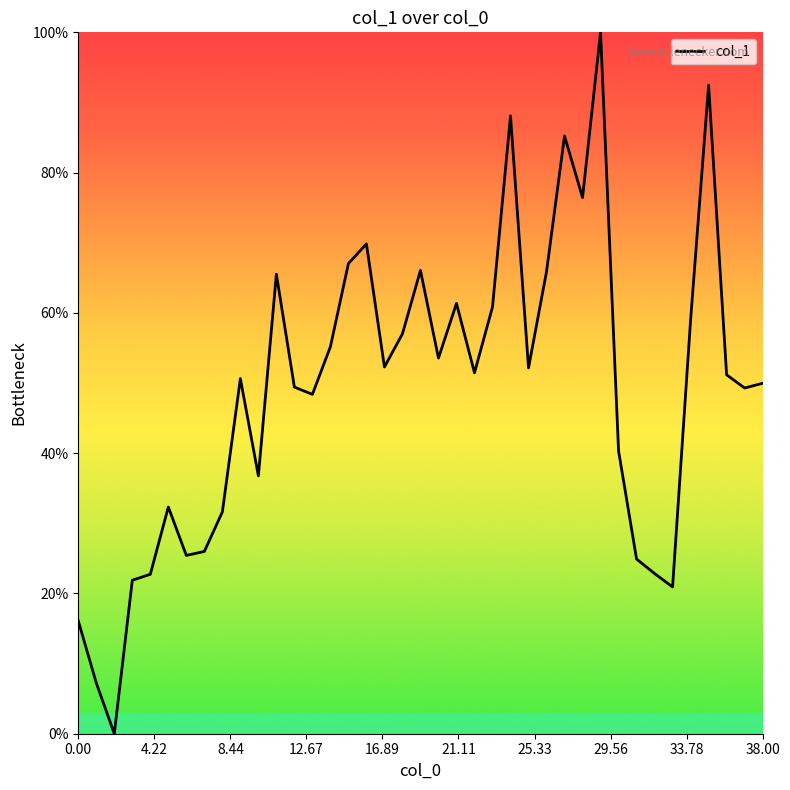

What is the difference between the maximum and minimum values?

100.0